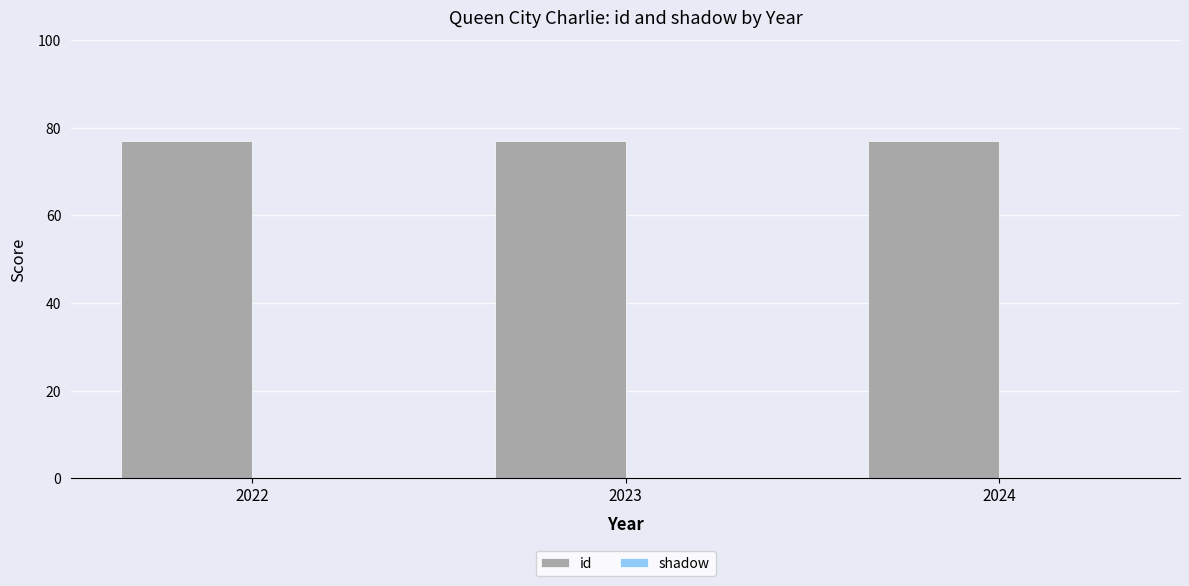

Rank the categories by id value from highest to lowest.

2022, 2023, 2024